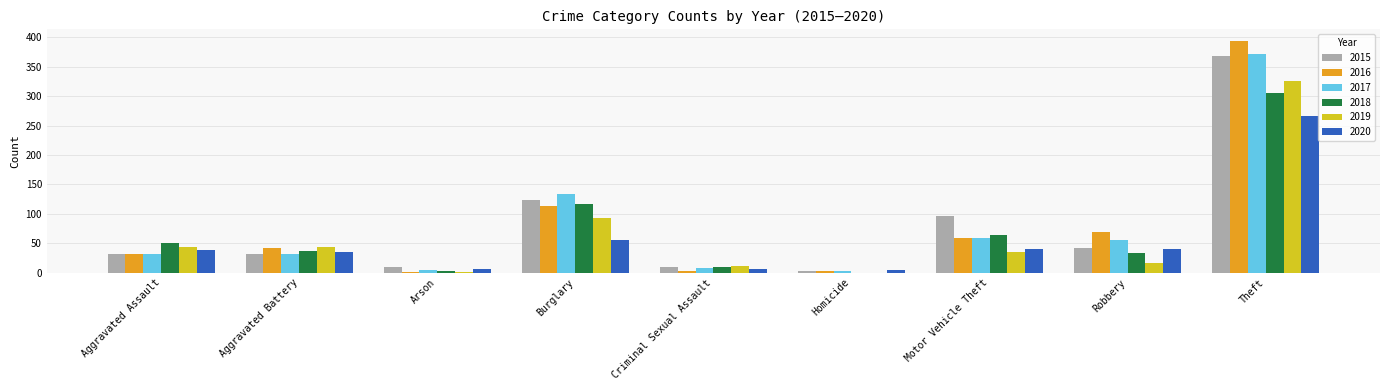

What is the average value of the 2018 series?

68